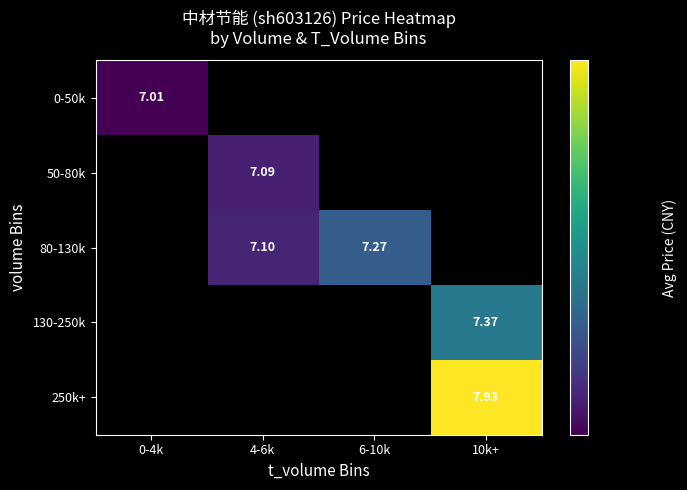

At how many categories does at least one series exceed 7?

4